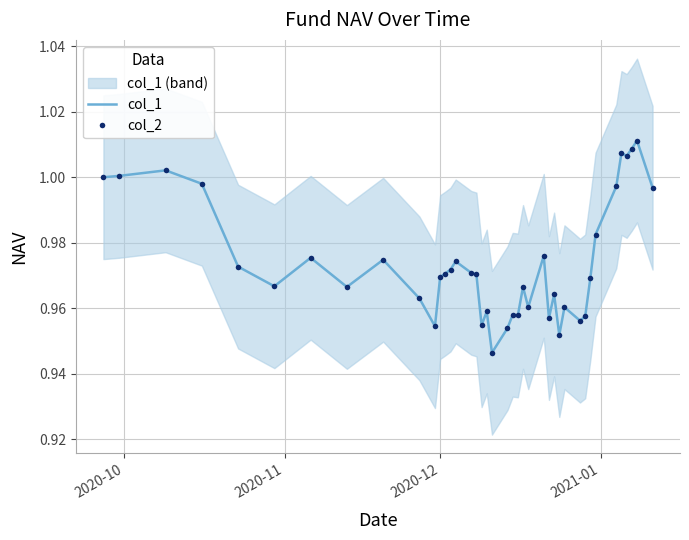

True or false: col_1 has more than 1 interior local peaks.

True